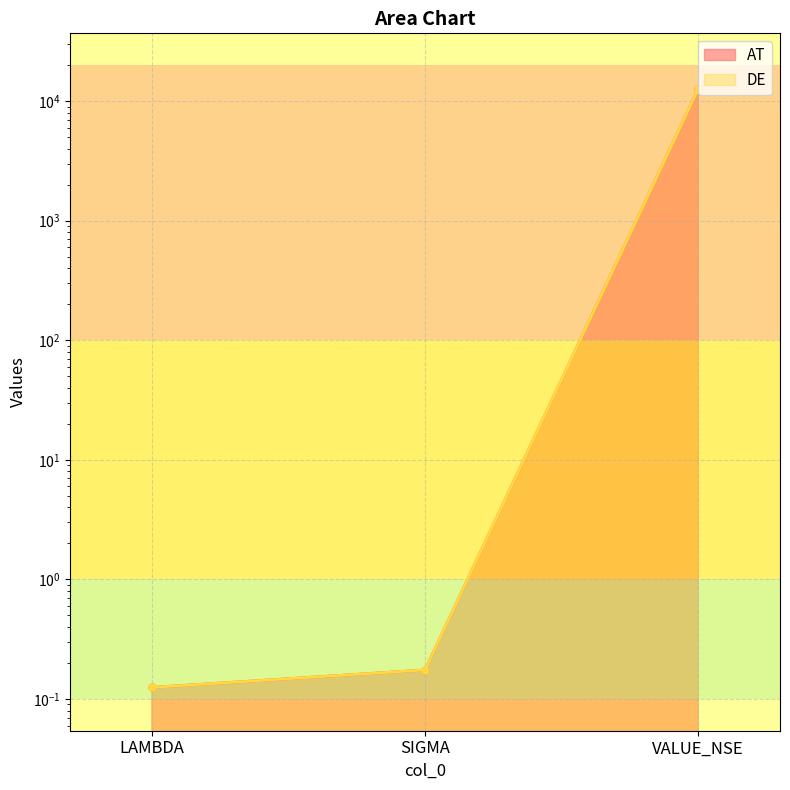

Which category has the lowest value in the DE series?

LAMBDA